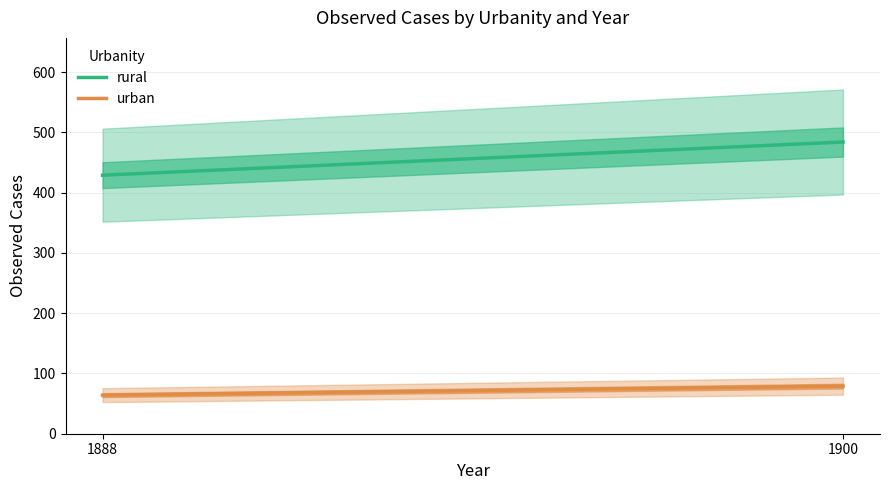

What are all the series names shown in the legend?

rural, urban